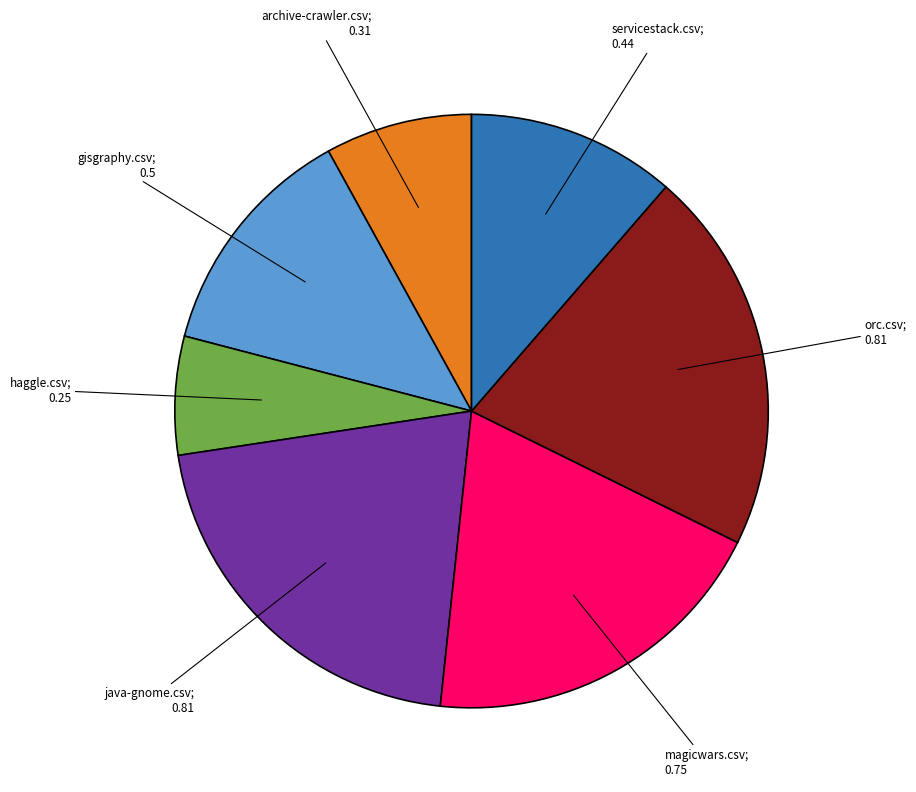

Does any single category account for the majority?

No